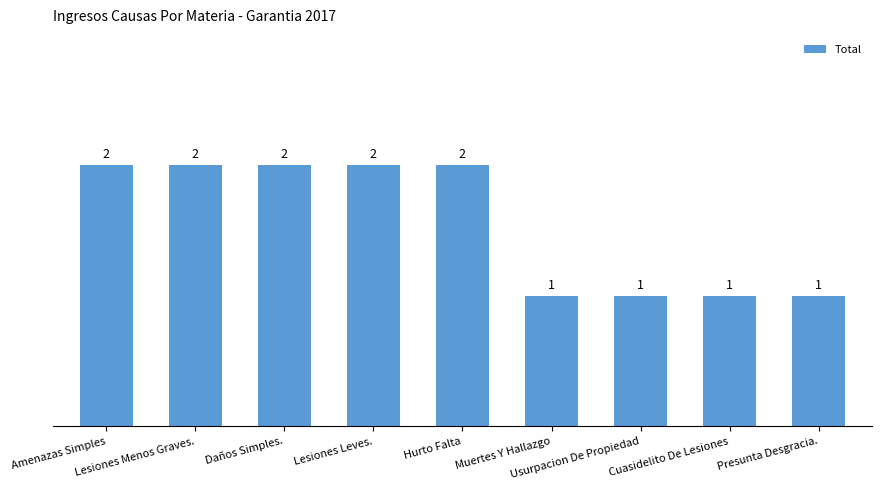

Reading left to right, transcribe all the data shown in this chart.

Amenazas Simples=2	Lesiones Menos Graves.=2	Daños Simples.=2	Lesiones Leves.=2	Hurto Falta=2	Muertes Y Hallazgo=1	Usurpacion De Propiedad=1	Cuasidelito De Lesiones=1	Presunta Desgracia.=1